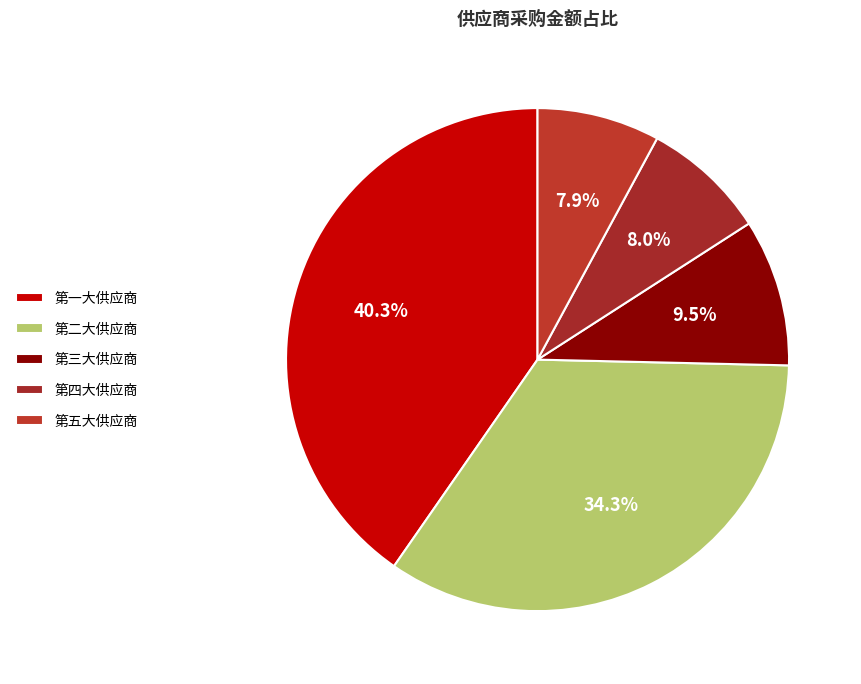

What is the smallest slice in the pie chart?

第五大供应商